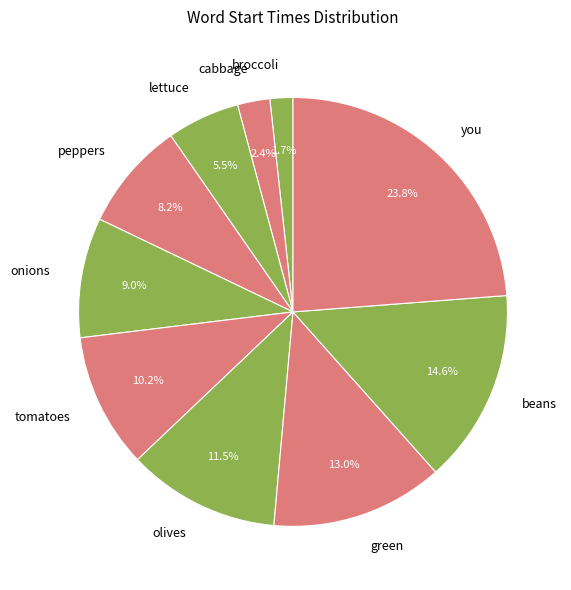

Do olives and lettuce together represent more than half of the pie?

No